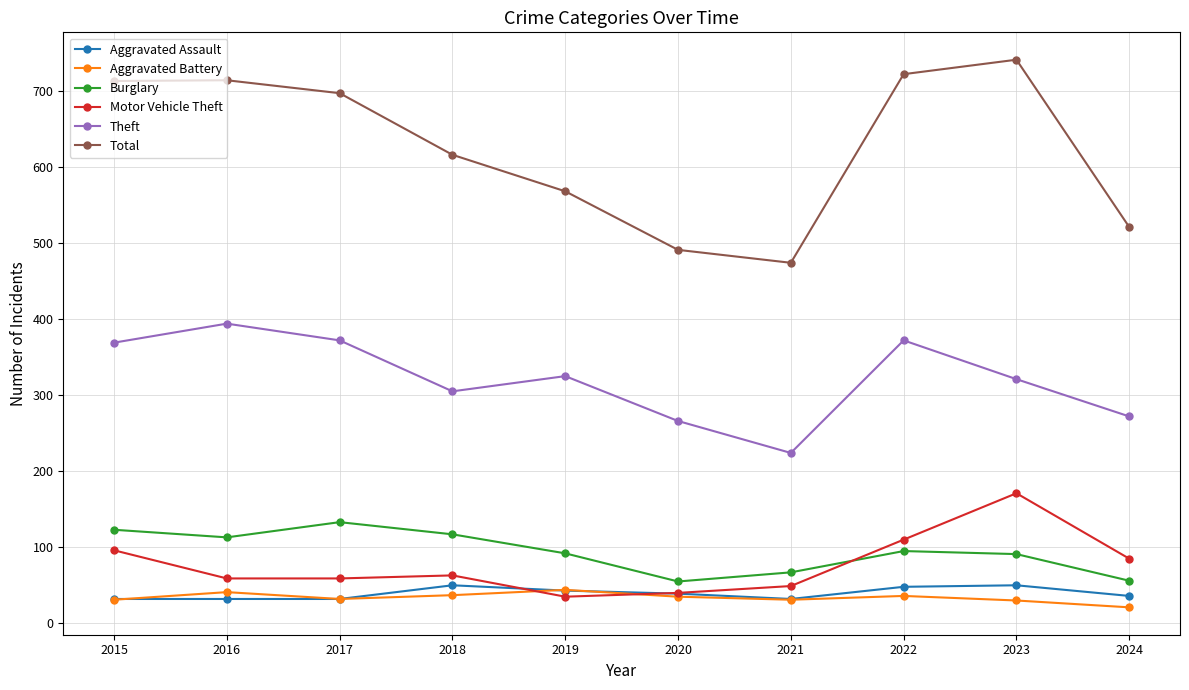

True or false: Aggravated Battery has more than 0 interior local peaks.

True